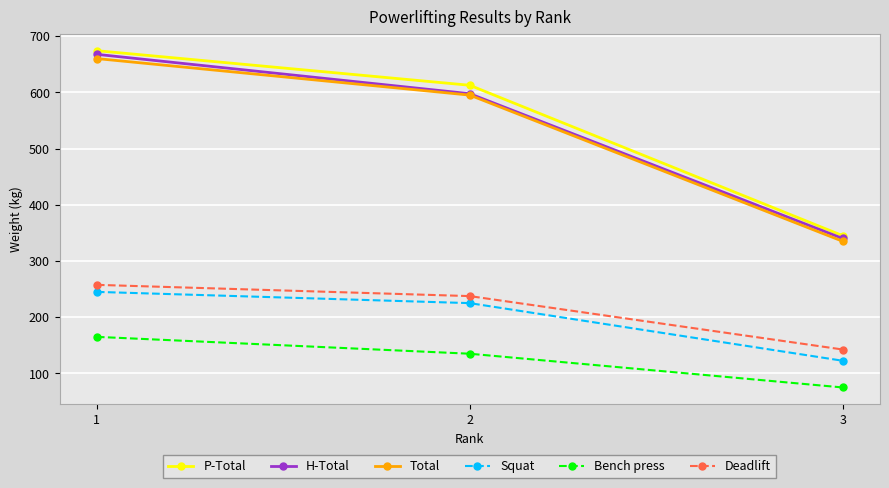

What is the sum of all Bench press values?

375.0